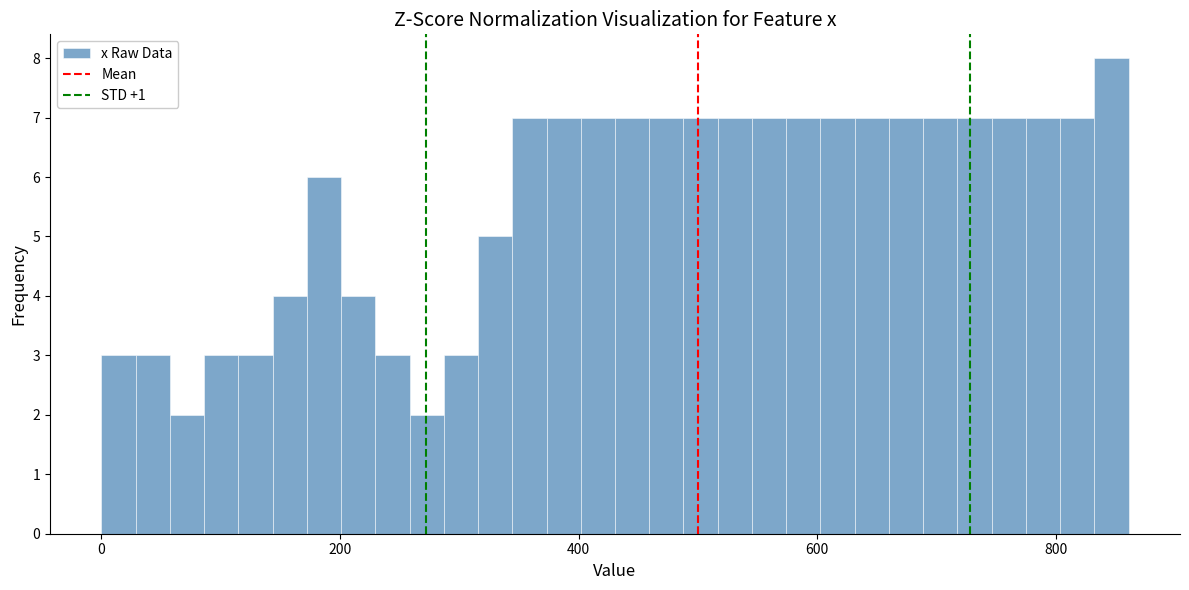

Around what value on the x-axis is the tallest bar? Give the approximate position of its centre, as read against the axis.

840